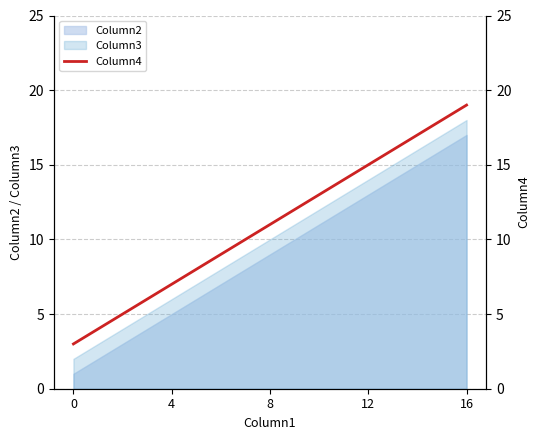

True or false: Column3 and Column2 intersect in this chart.

False